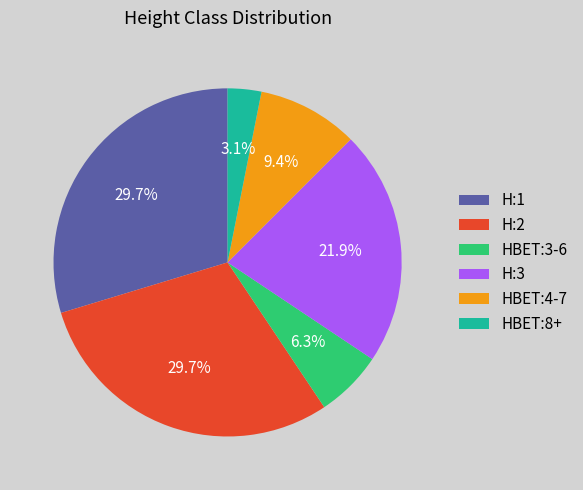

To the nearest percent, what percentage of the pie is H:2?

30%